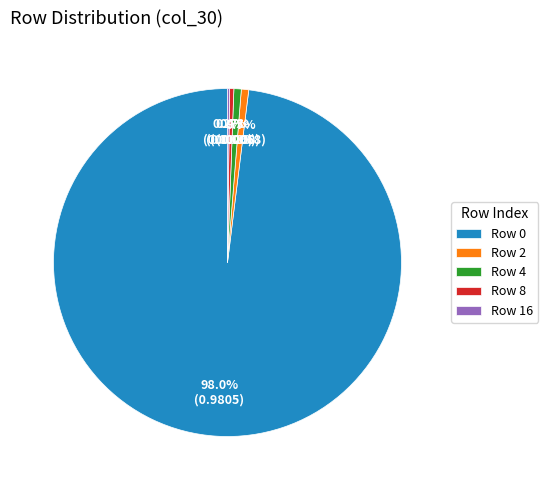

To the nearest percent, what is the difference between the largest and smallest slice percentages?

98%